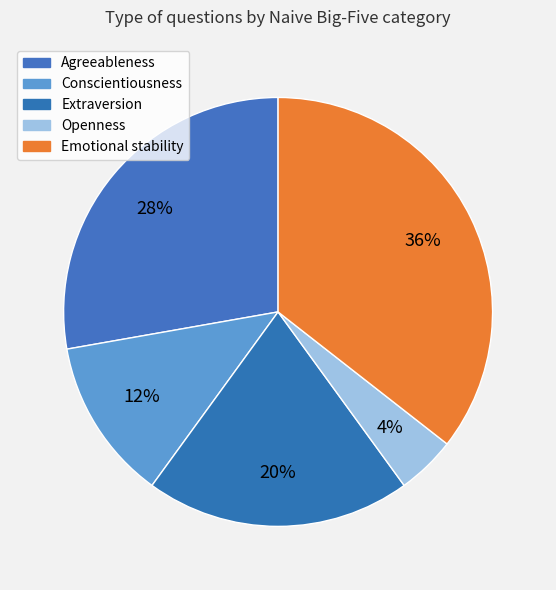

Which category has the biggest portion of the pie?

Emotional stability